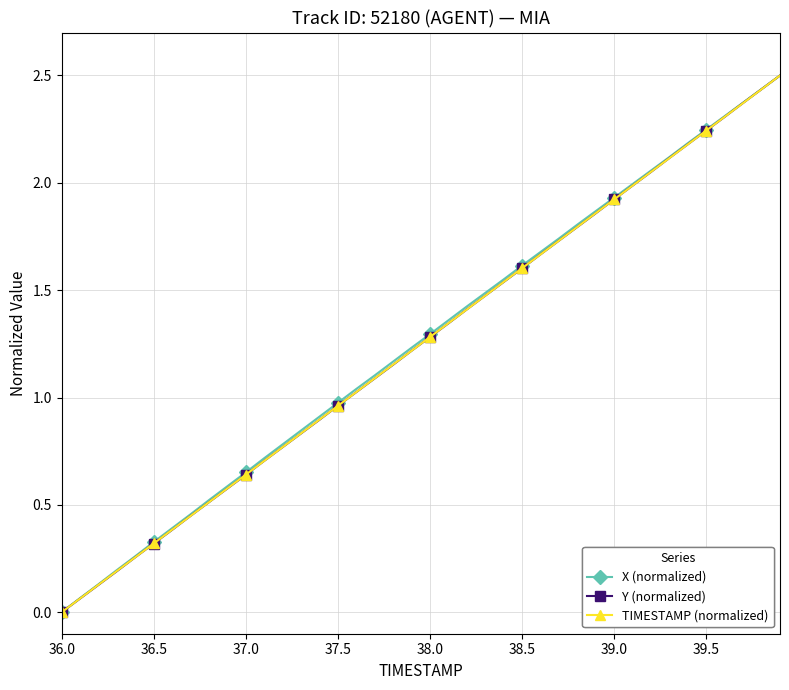

At how many categories does at least one series exceed 1?

24